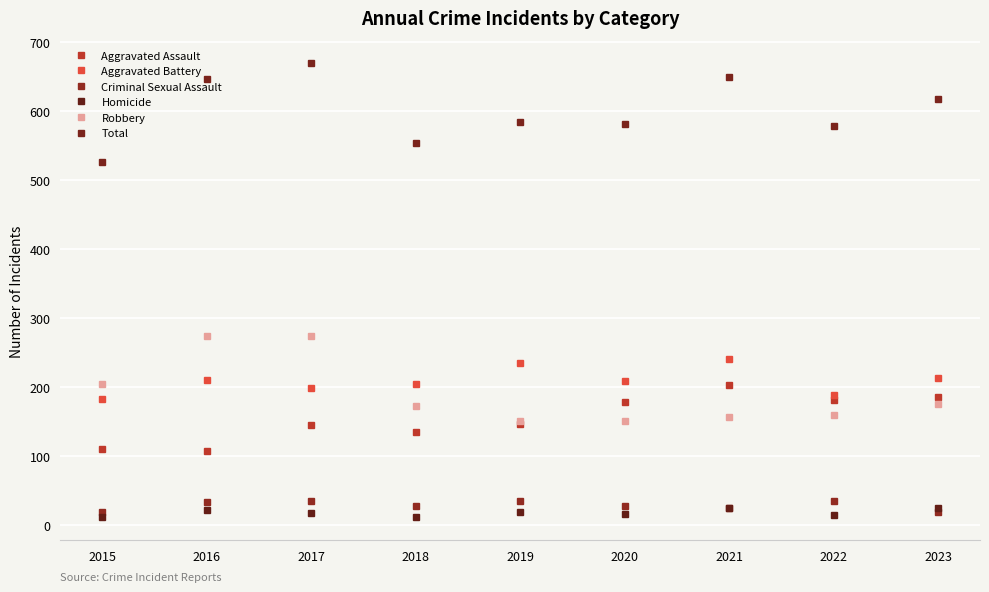

What is the difference between the second highest and second lowest values in the Homicide series?

13